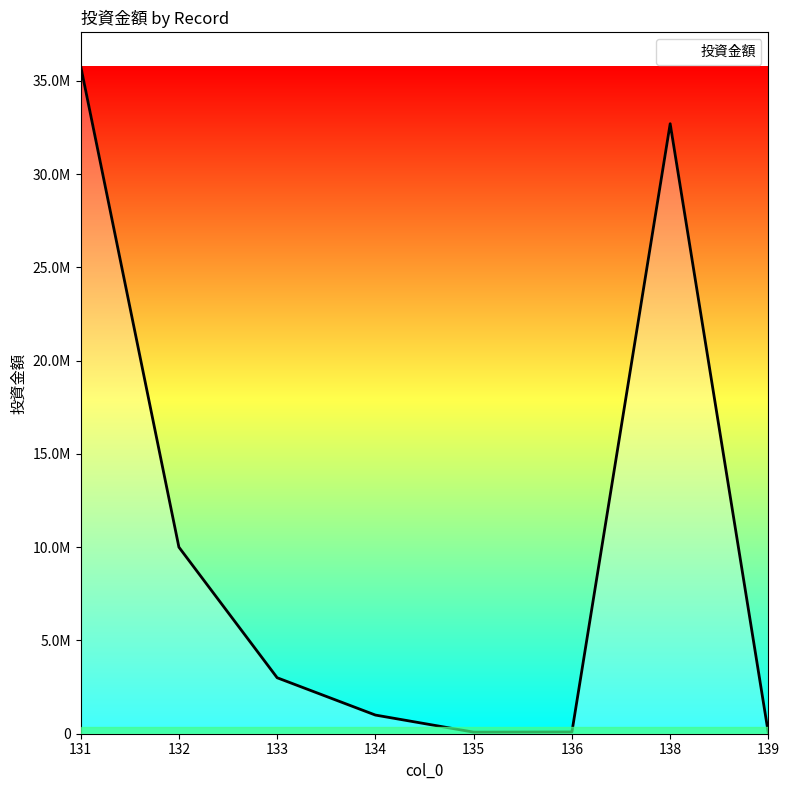

Is this an area chart (filled region under the line)?

Yes